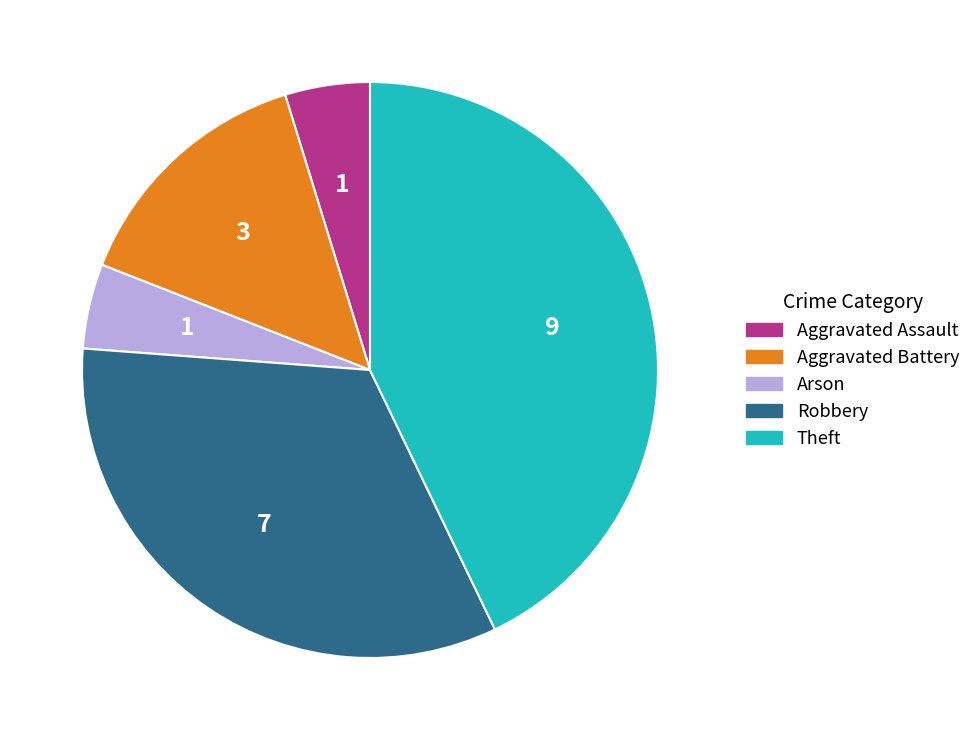

Which slice is the largest?

Theft